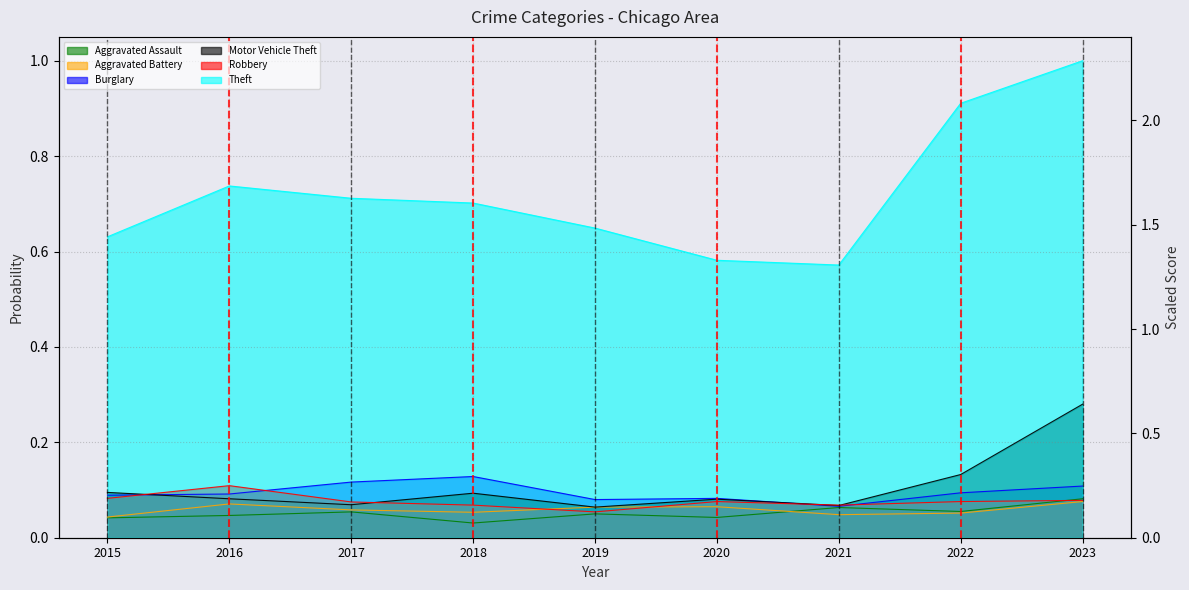

True or false: Aggravated Battery and Theft intersect in this chart.

False